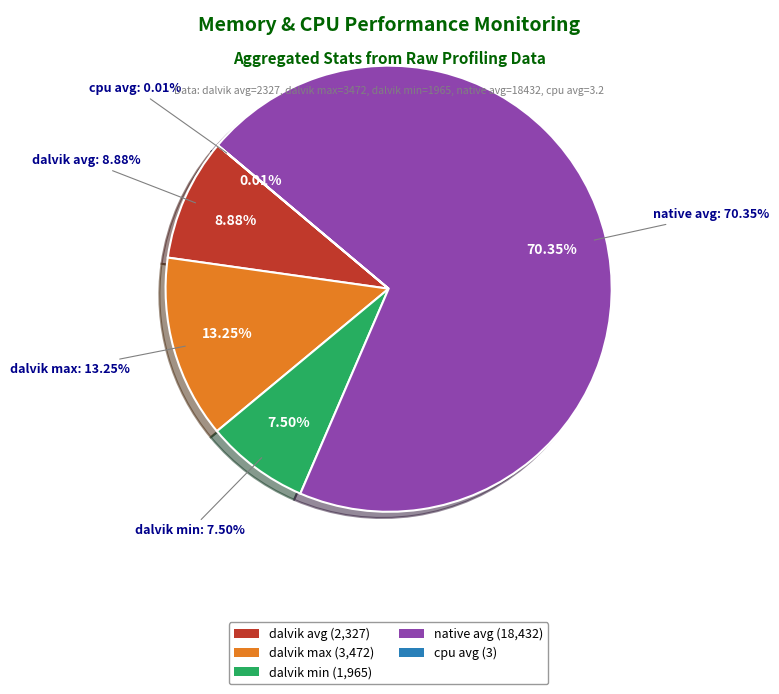

To the nearest percent, what is the combined percentage of dalvik avg and dalvik max?

22%